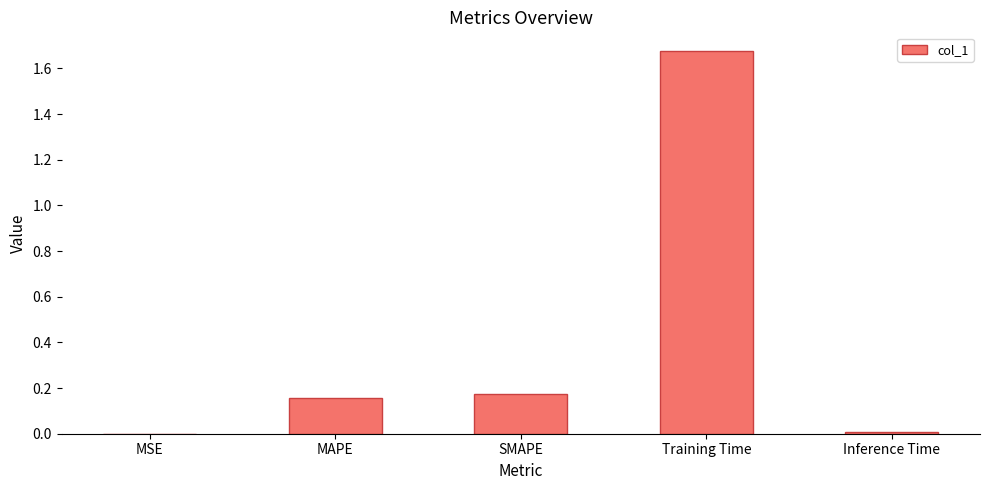

Is it true that the value at Training Time is 0.8?

False